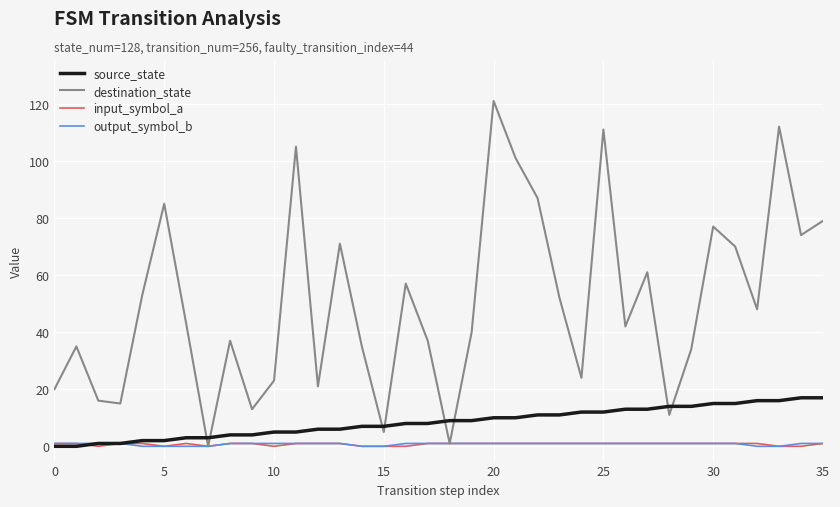

At how many categories does at least one series exceed 103?

4